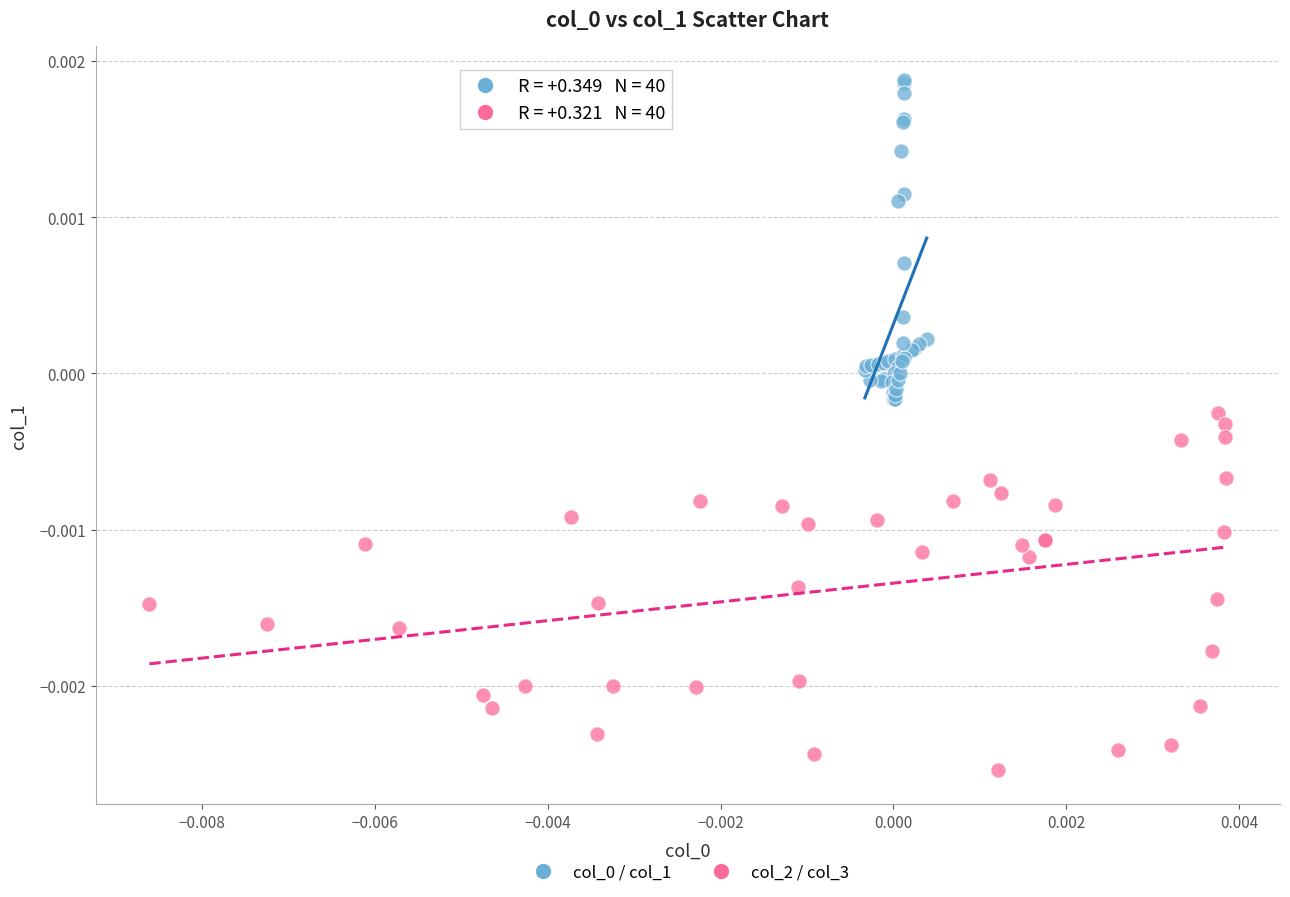

Which series has the largest Y range (max minus min)?

col_2 / col_3